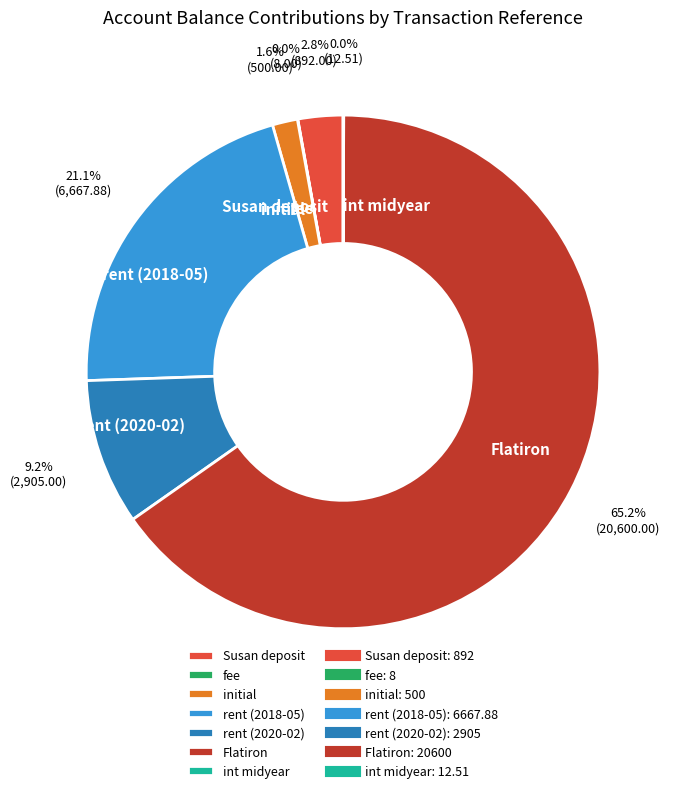

What portion of the pie excludes rent (2018-05)?

78.9%